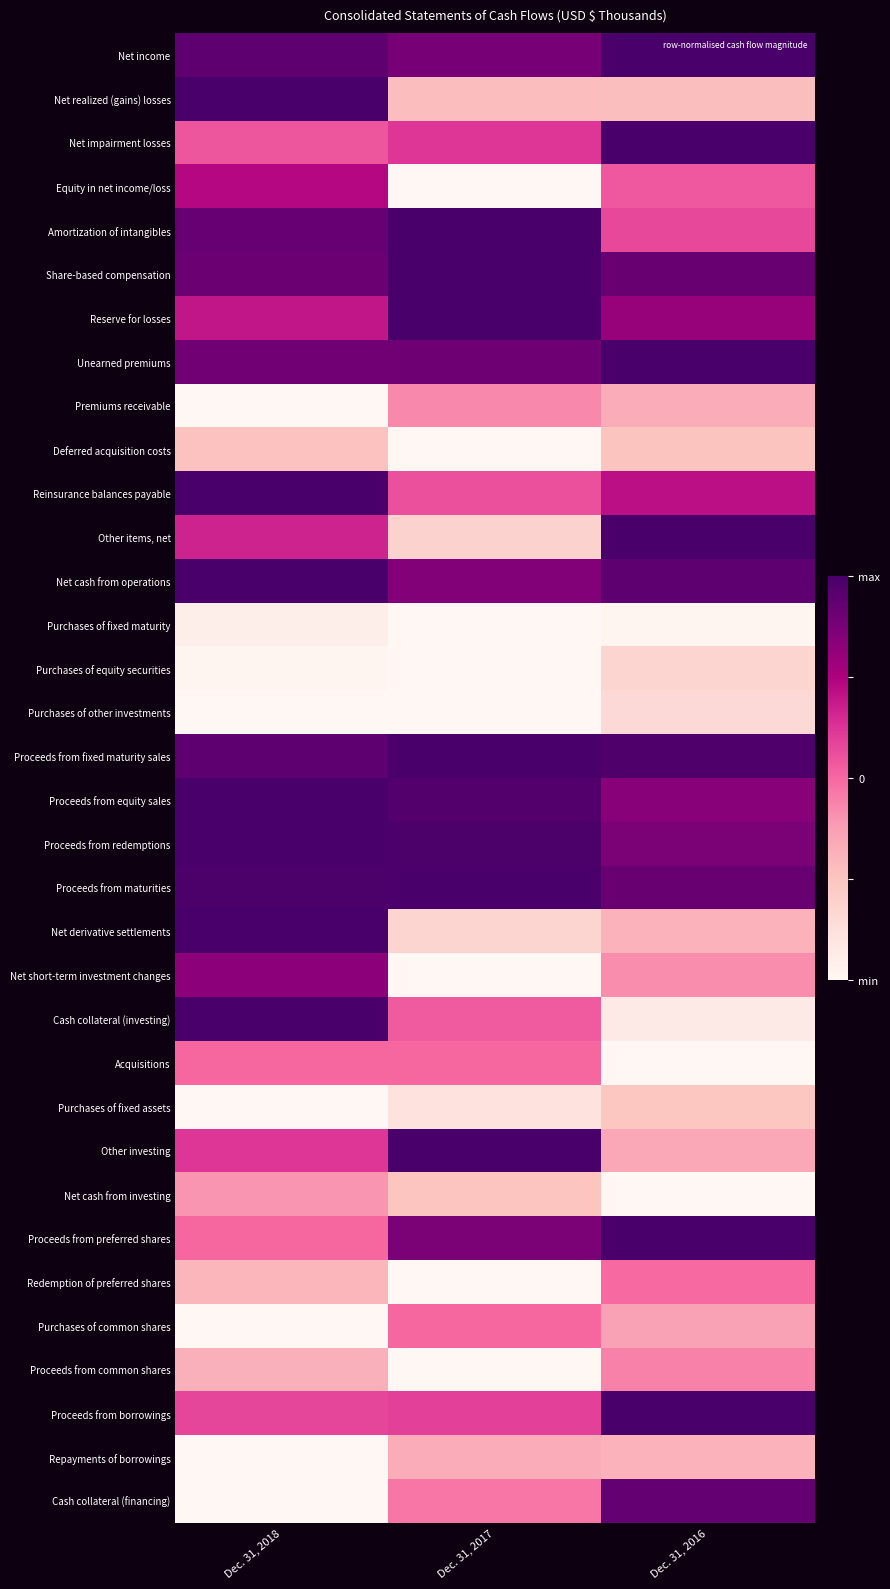

Which label corresponds to the smallest value in the chart?

Dec. 31, 2017